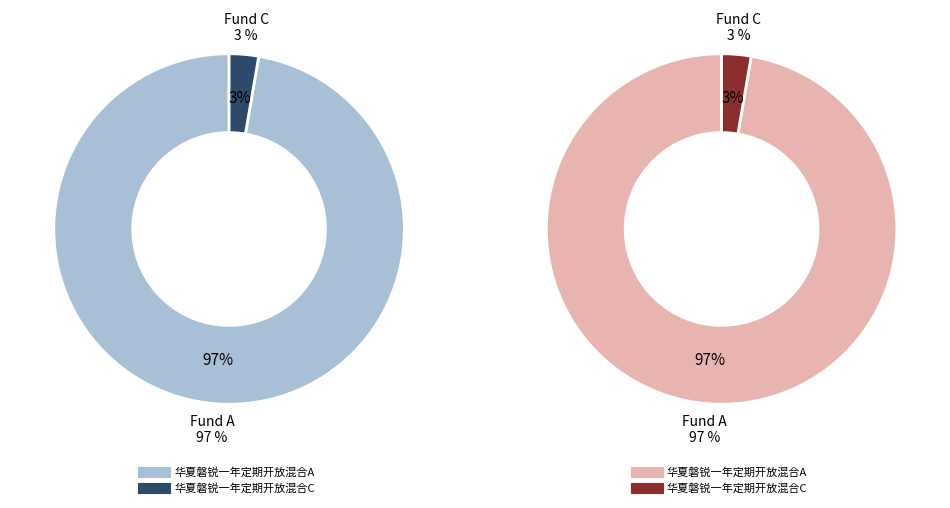

To the nearest percent, what is the average slice percentage?

50%